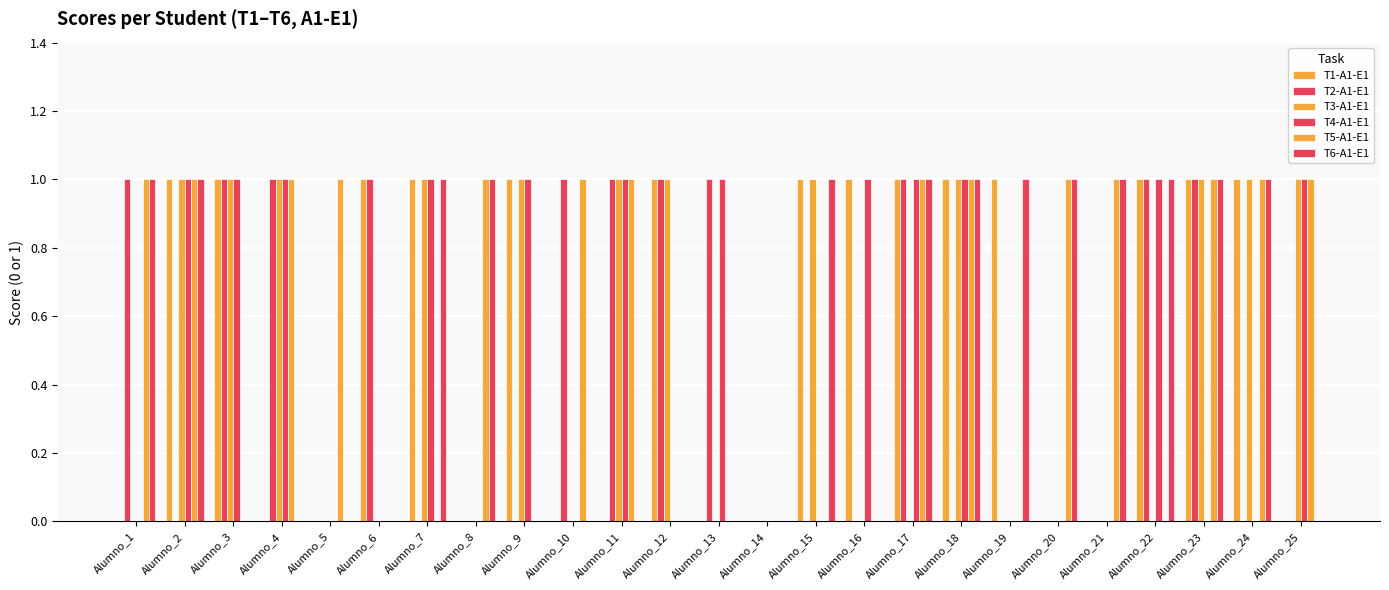

Count the number of data series in this chart.

6